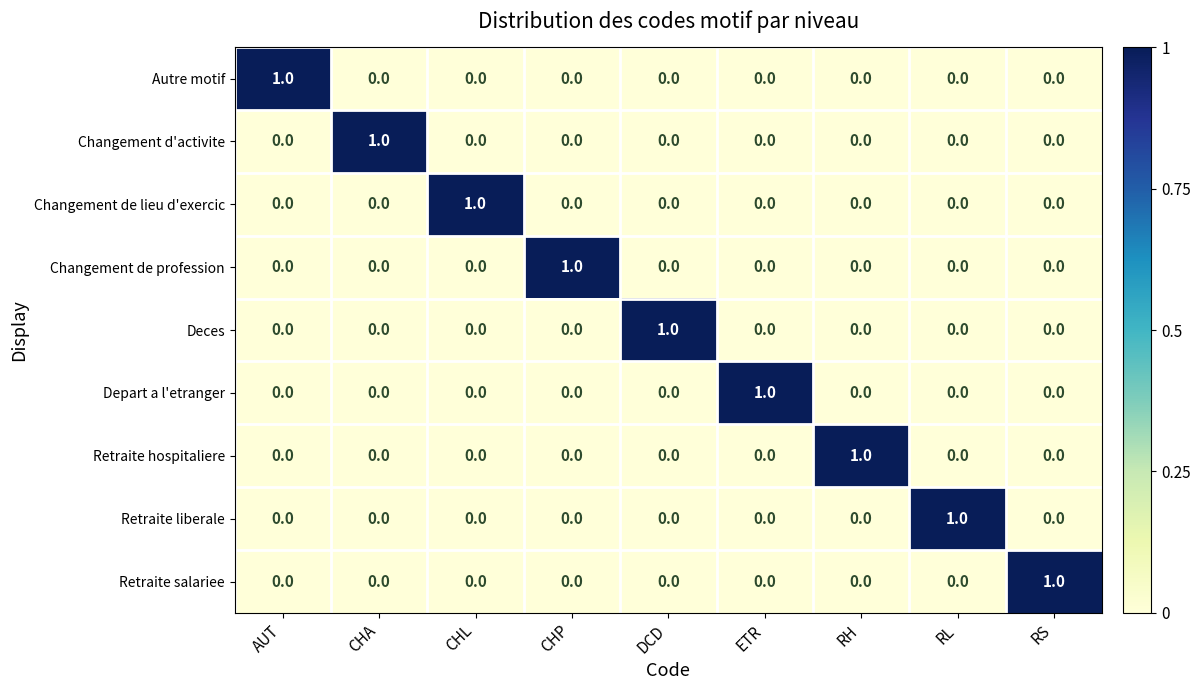

Count the Retraite liberale values in the range 0 to 1.

9